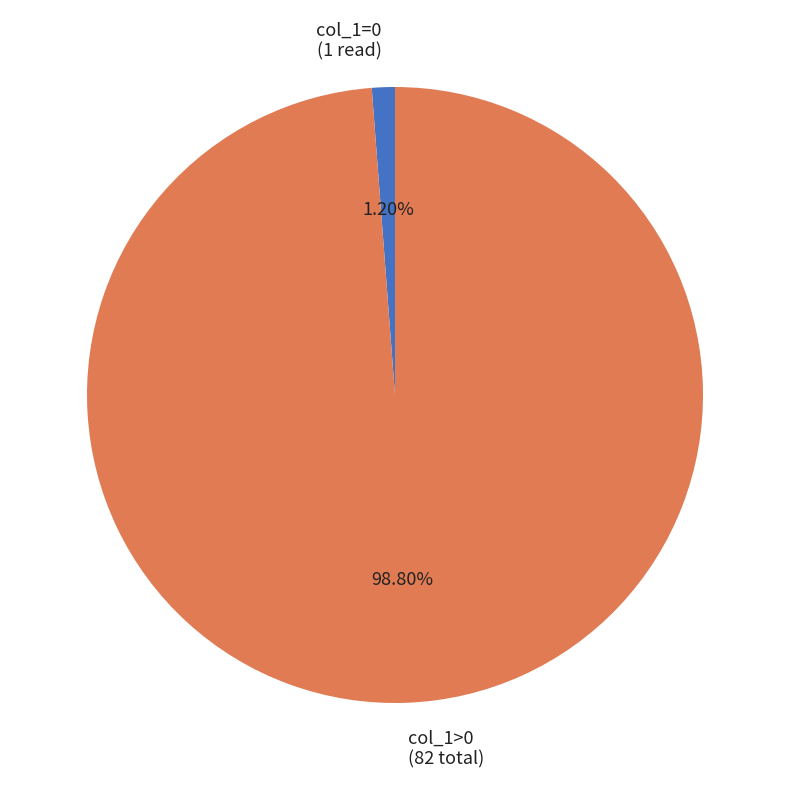

Which has a higher value, col_1=0 (1 read) or col_1>0 (82 total)?

col_1>0 (82 total)